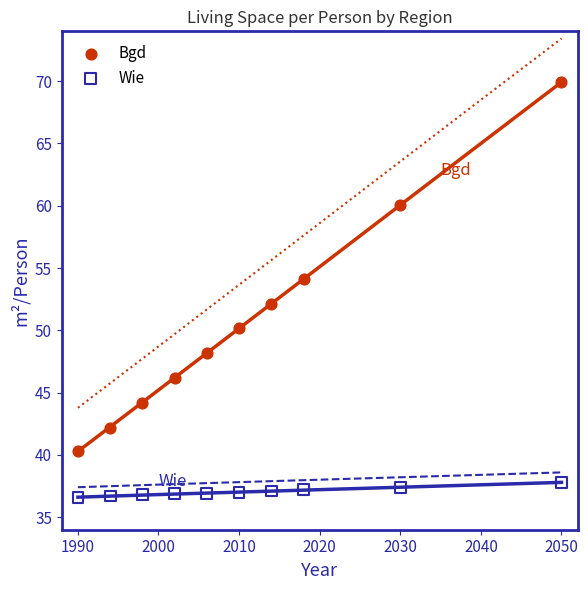

What is the X range (max minus min) for the scatter plot?

60.0